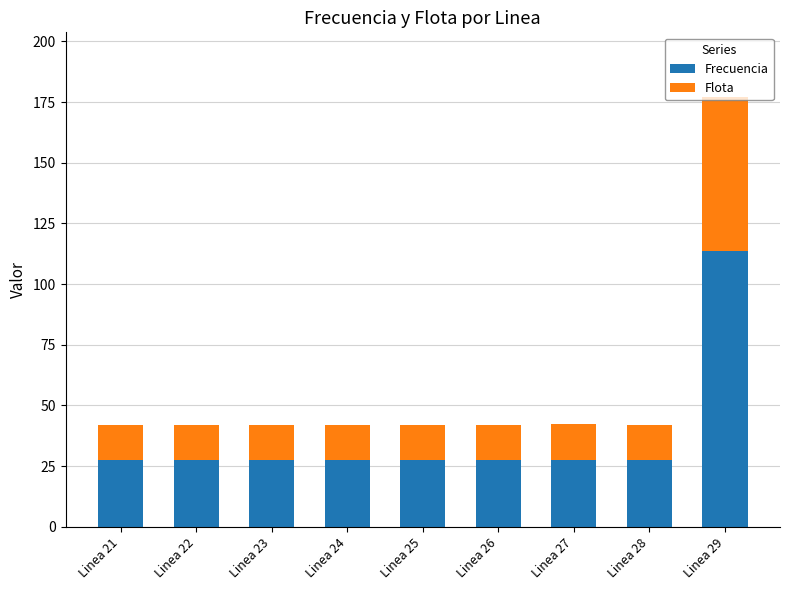

What is the sum of the Frecuencia values at Linea 25 and Linea 28?

55.1